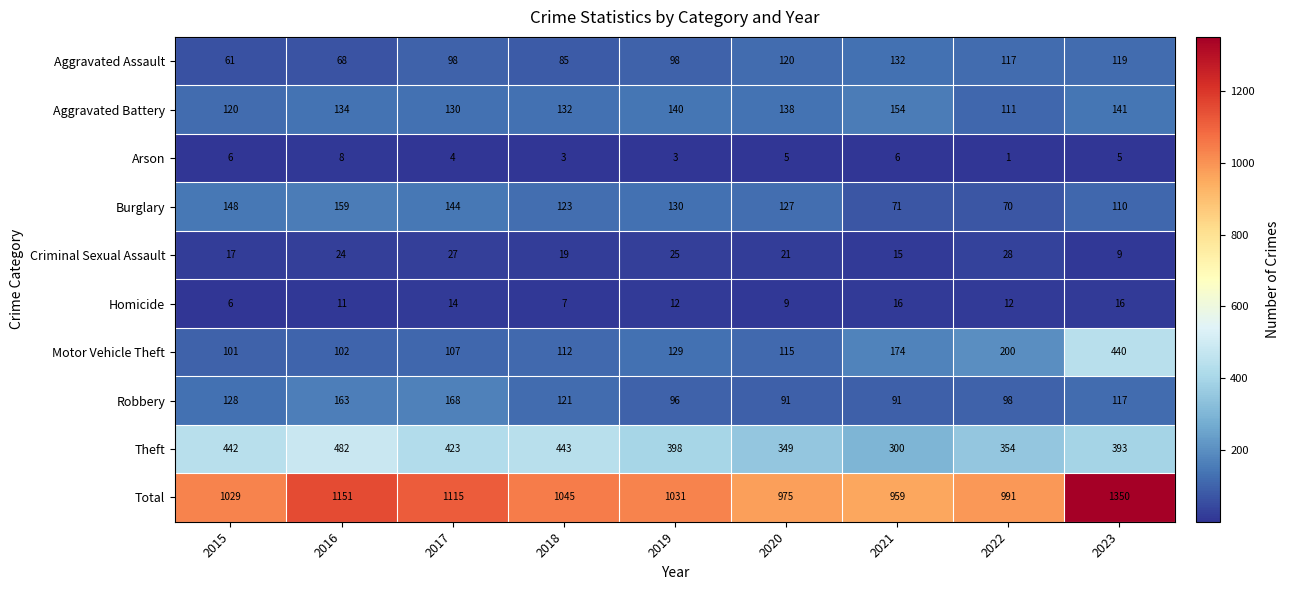

How many values in the Arson series are below 5?

4